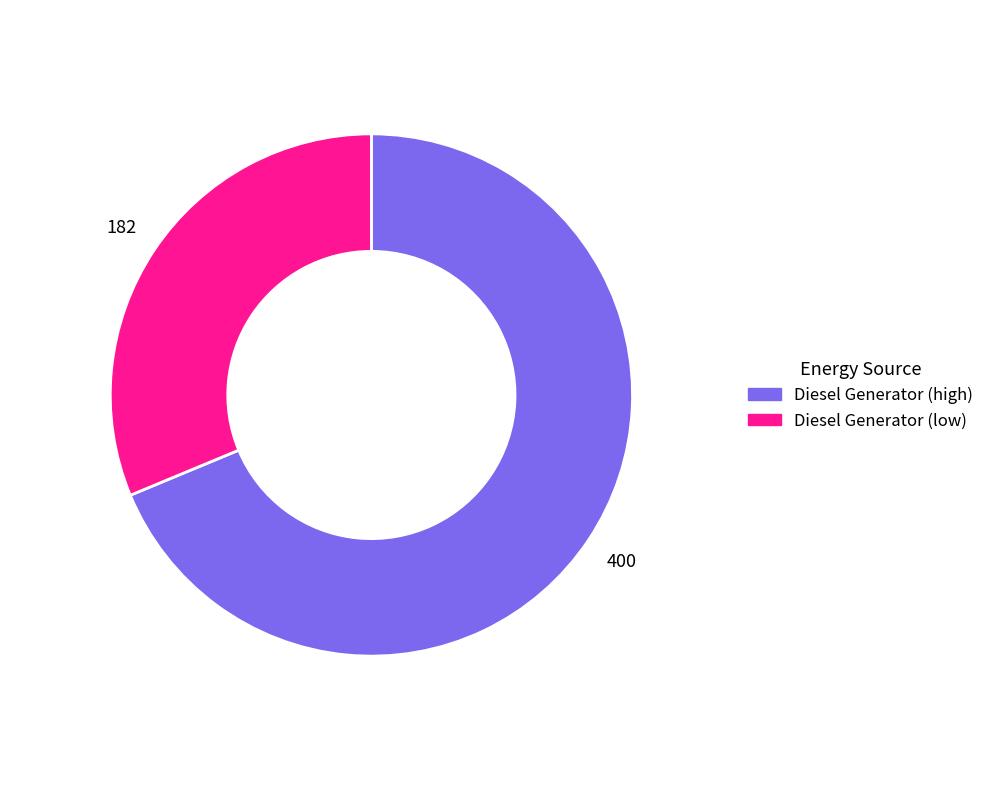

The Diesel Generator (high) slice represents 76% of the pie. True or false?

False